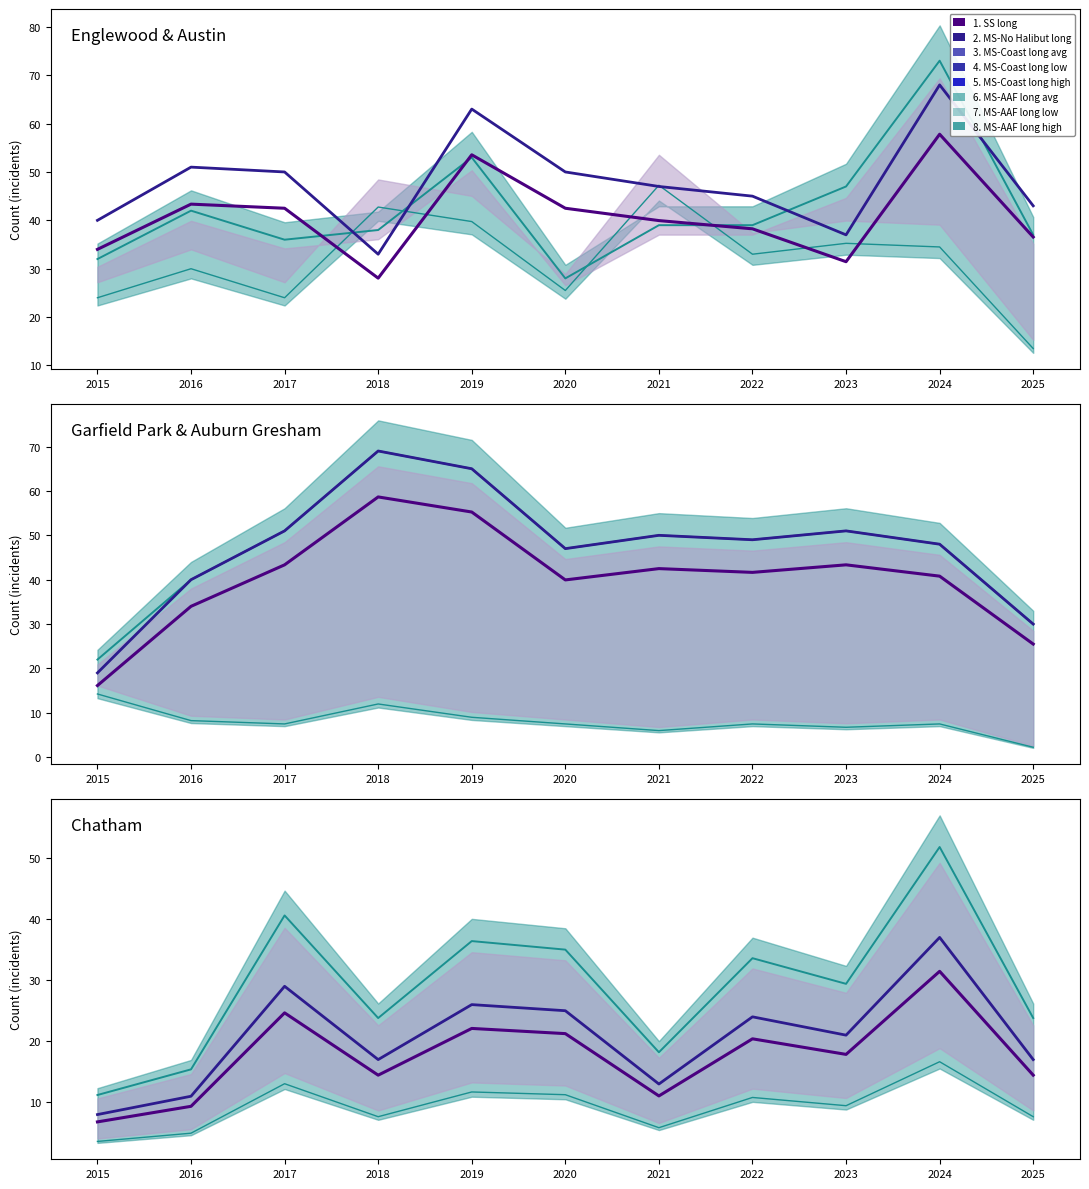

The value of MS-AAF long avg at 2015 is 16.4. True or false?

False